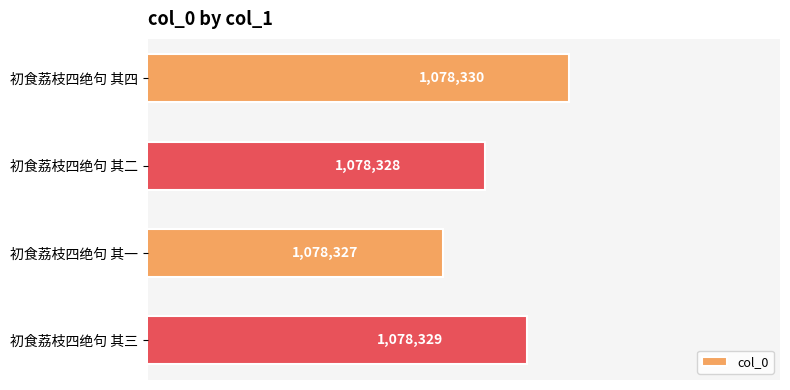

Rank the categories by value from lowest to highest.

初食荔枝四绝句 其一, 初食荔枝四绝句 其二, 初食荔枝四绝句 其三, 初食荔枝四绝句 其四